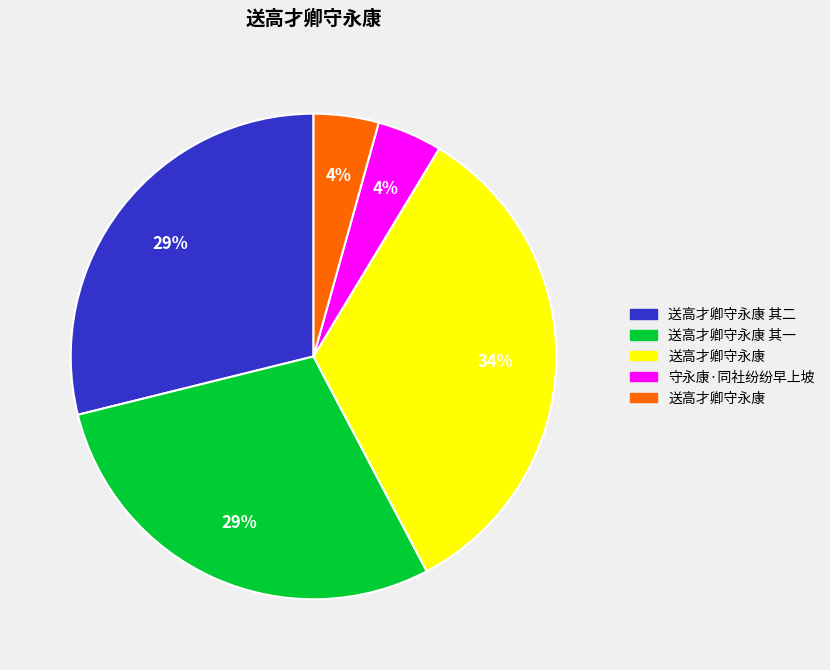

Is there a majority slice in this chart?

No